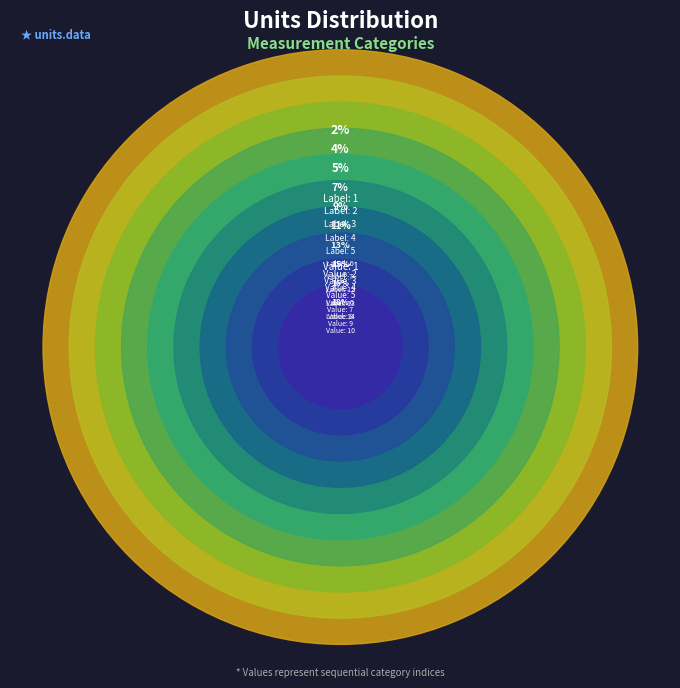

Combined, what portion of the pie is 2 and 14?

21.8%